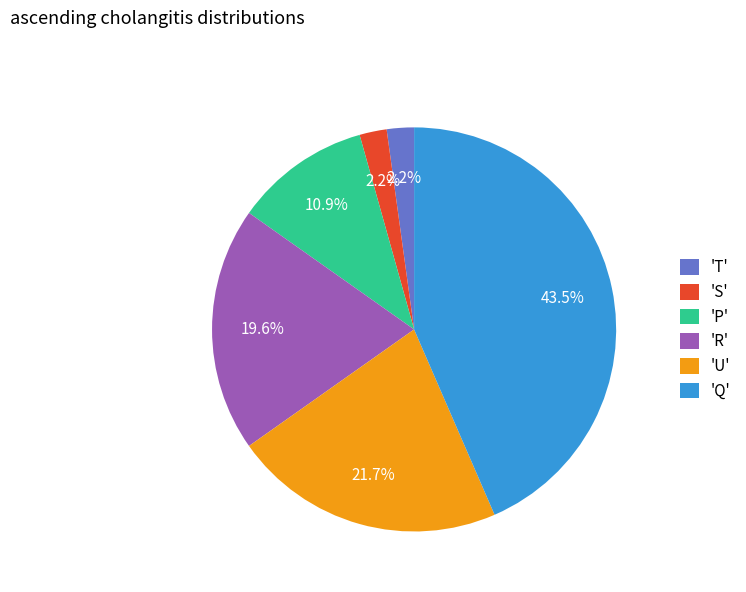

Between 'U' and 'S', which is larger?

'U'